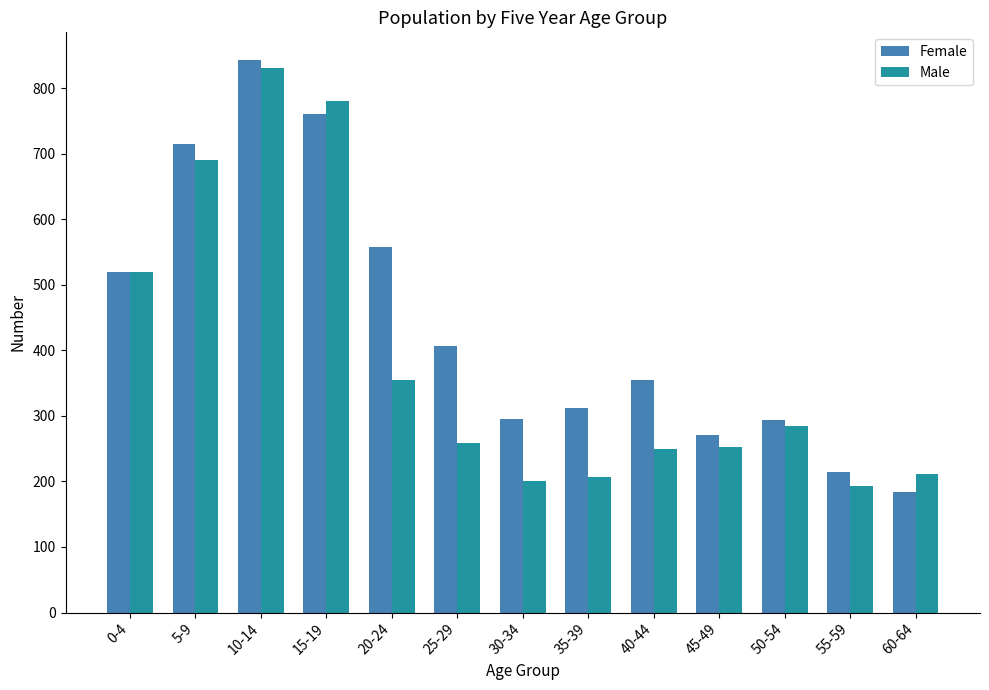

What is the total value across all series at 50-54?

579